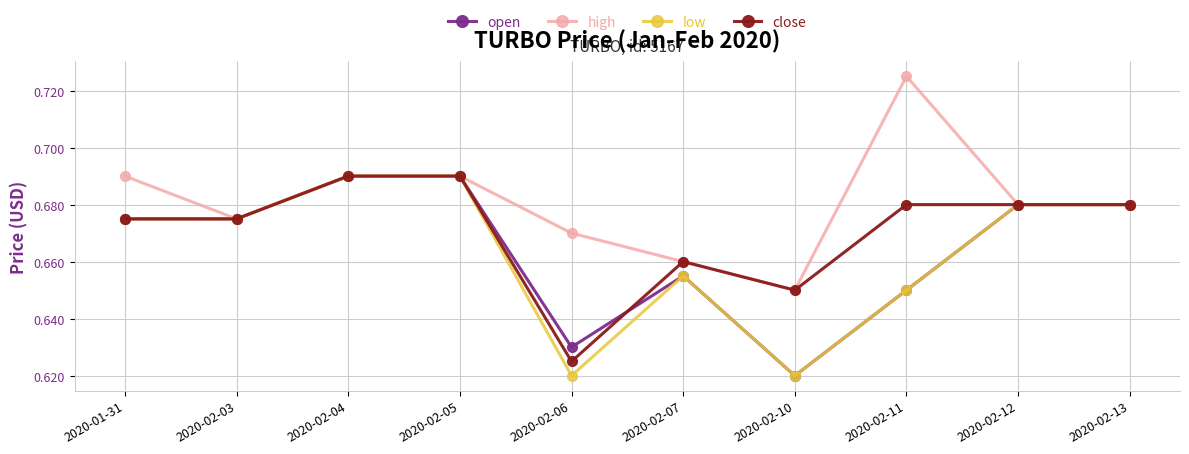

True or false: low has a value of 0.4 at 2020-02-10.

False